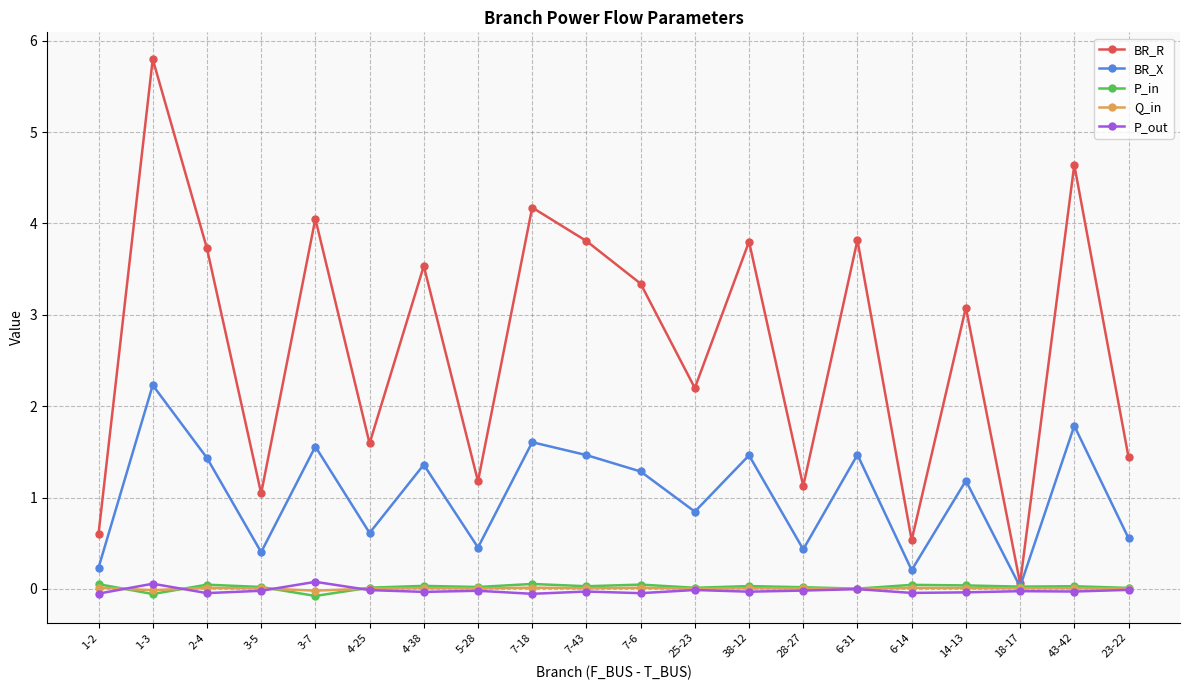

True or false: P_out and BR_R cross at least once.

False